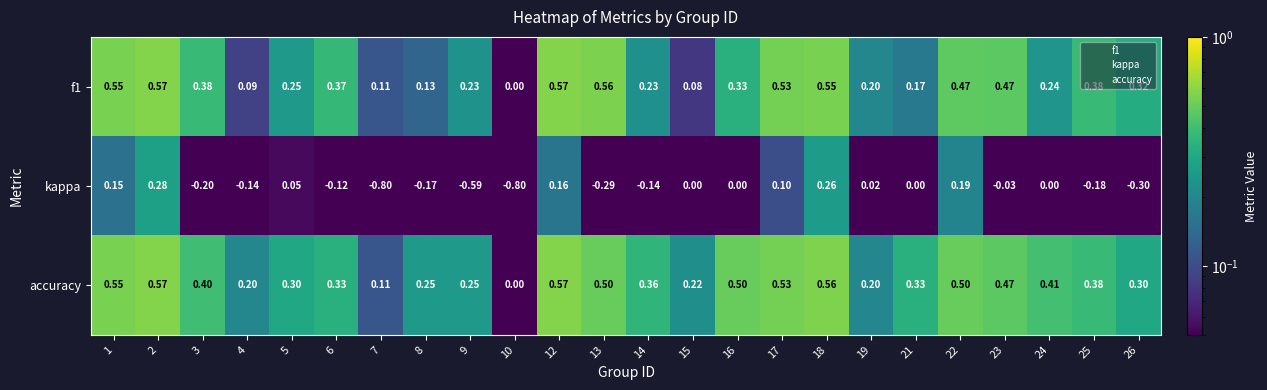

Which series has the widest spread of values?

kappa